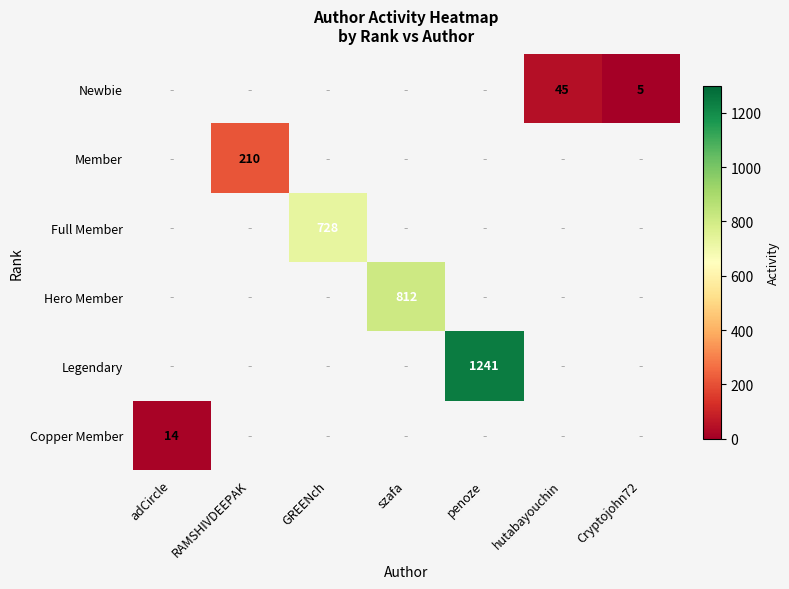

Is it true that Newbie equals 30 at hutabayouchin?

False